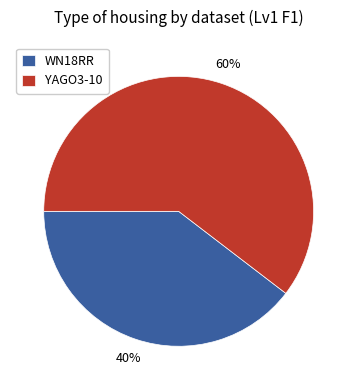

Rank the categories by value from highest to lowest.

YAGO3-10, WN18RR